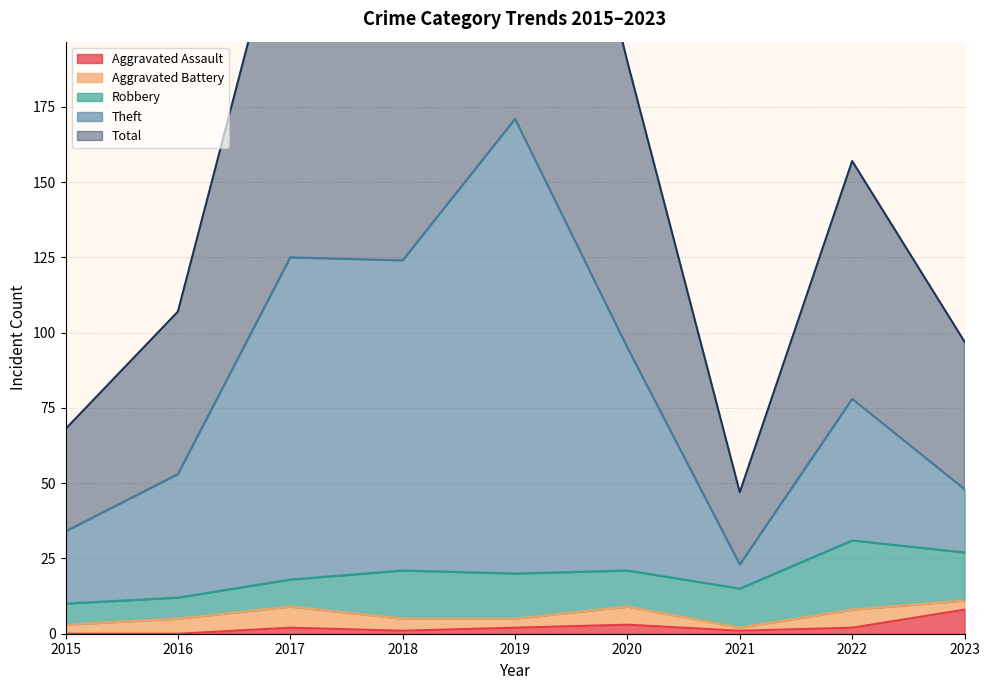

True or false: Aggravated Assault has a value of 0 at 2015.

True